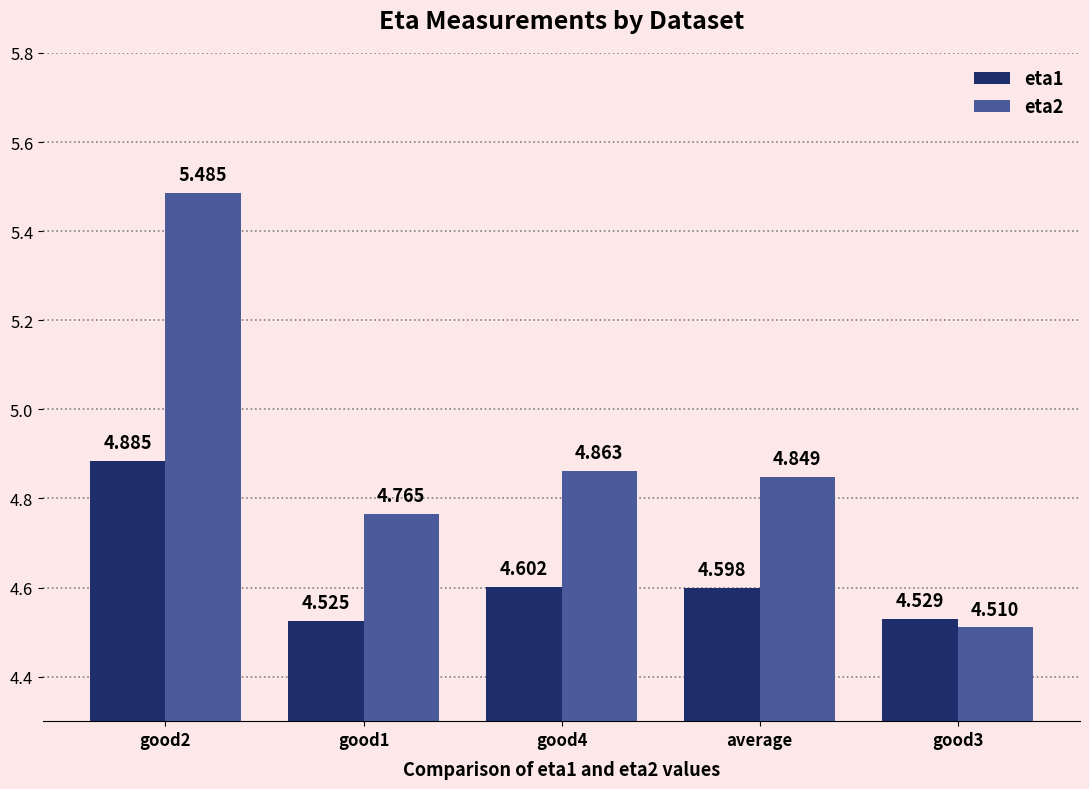

What is the lowest value of the eta1 series?

4.5